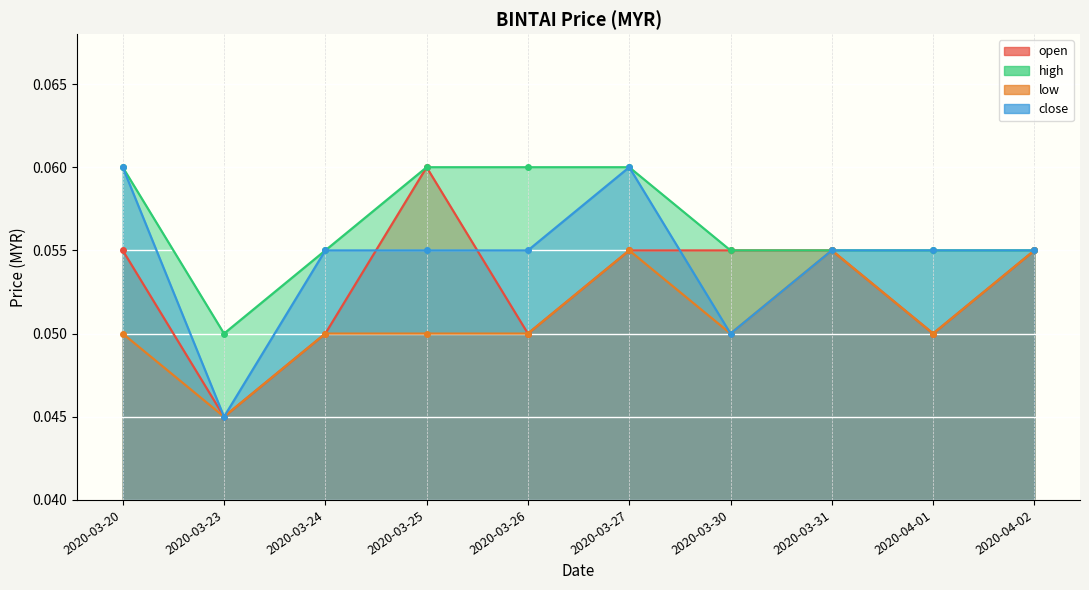

Is the value of high at 2020-03-30 greater than the value of open at 2020-03-31?

No